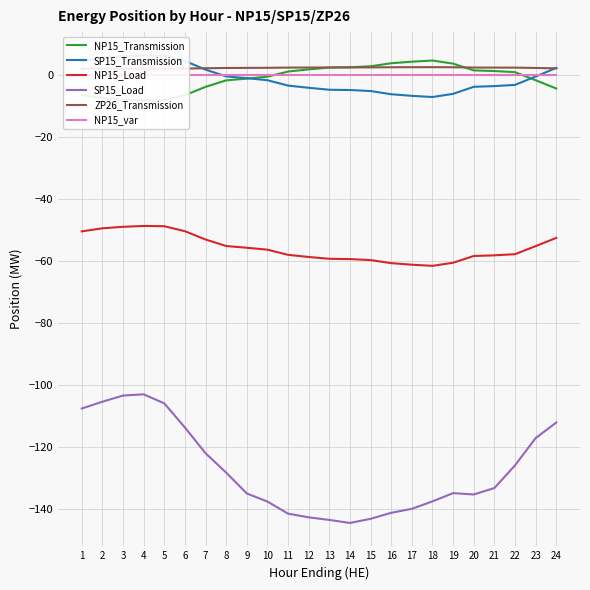

Rank the categories by SP15_Load value from lowest to highest.

14, 13, 15, 12, 11, 16, 17, 10, 18, 20, 9, 19, 21, 8, 22, 7, 23, 6, 24, 1, 5, 2, 3, 4